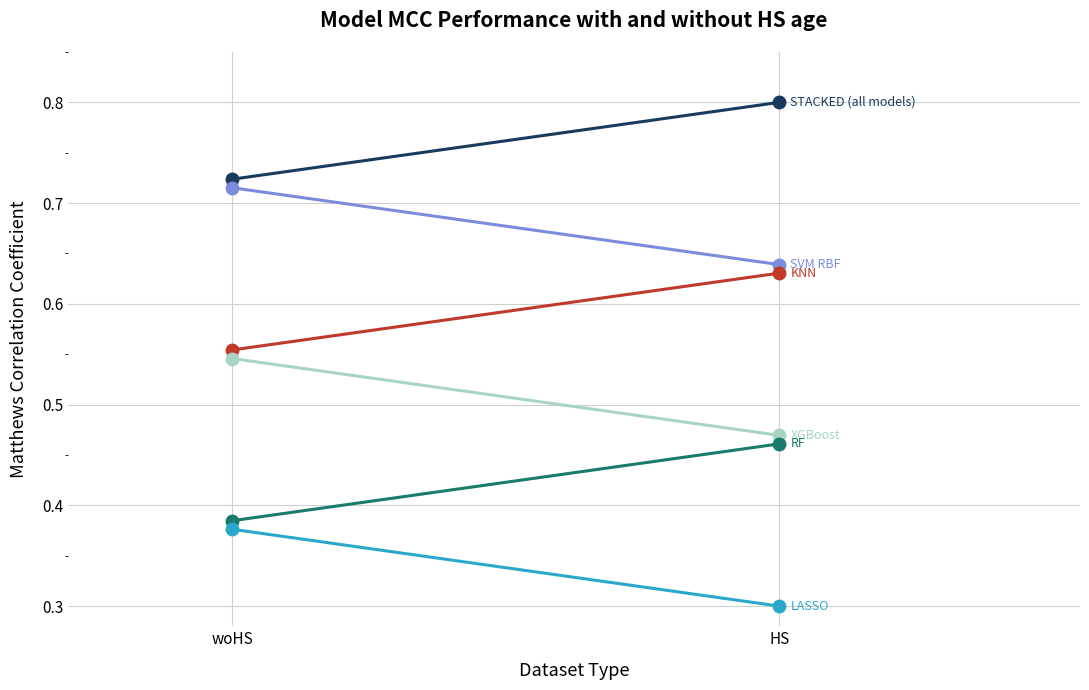

What is the difference between the highest and lowest values at woHS?

0.3